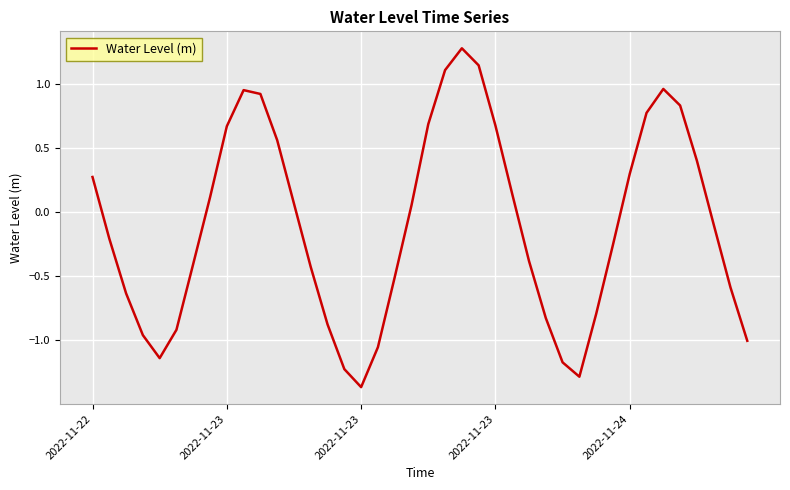

What is the difference between the maximum and minimum values?

2.6